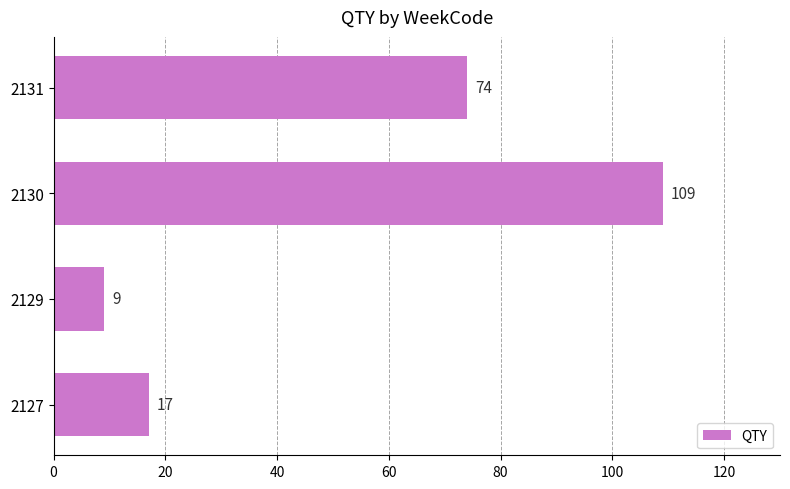

How many distinct data groups are displayed?

1